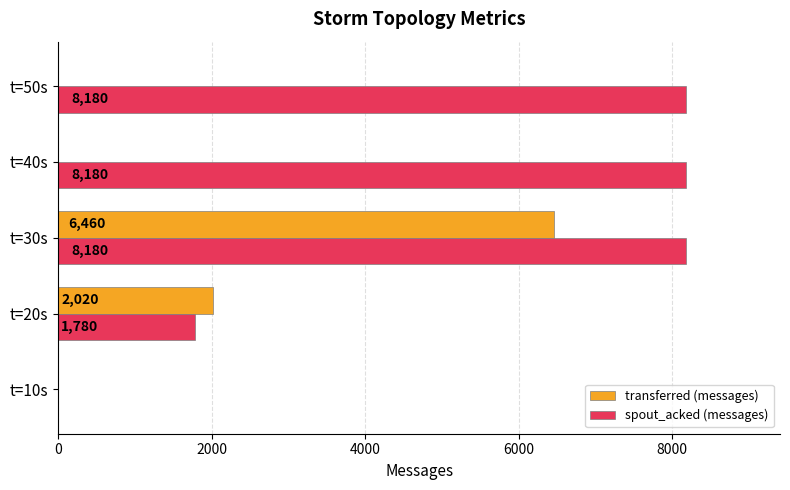

The value of transferred (messages) at t=50s is 0. True or false?

True